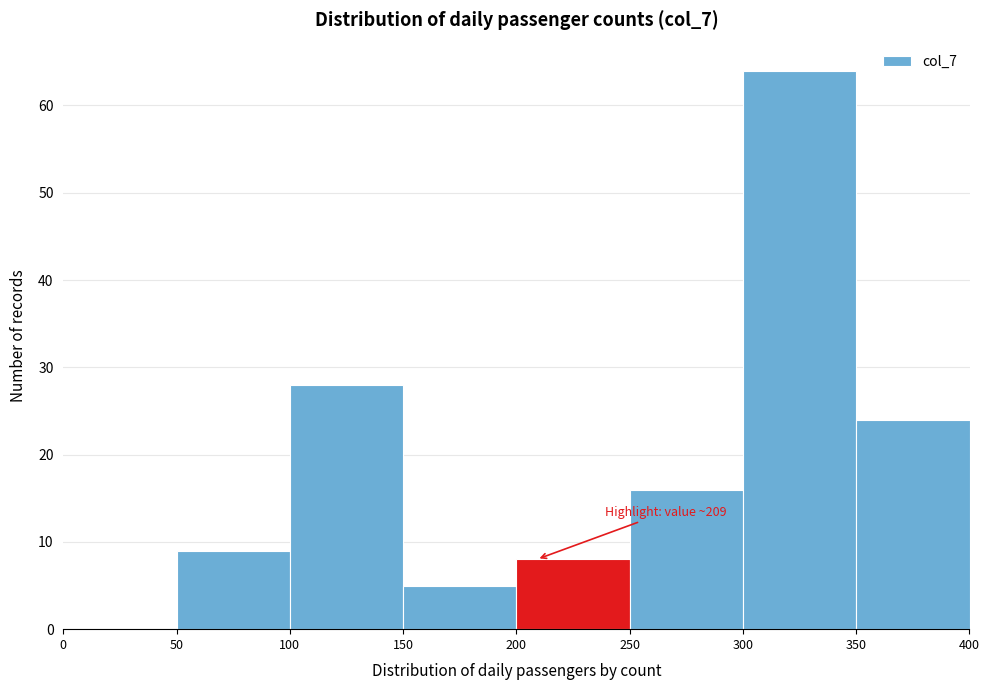

Over which range of the x-axis is the bar tallest?

300 to 350